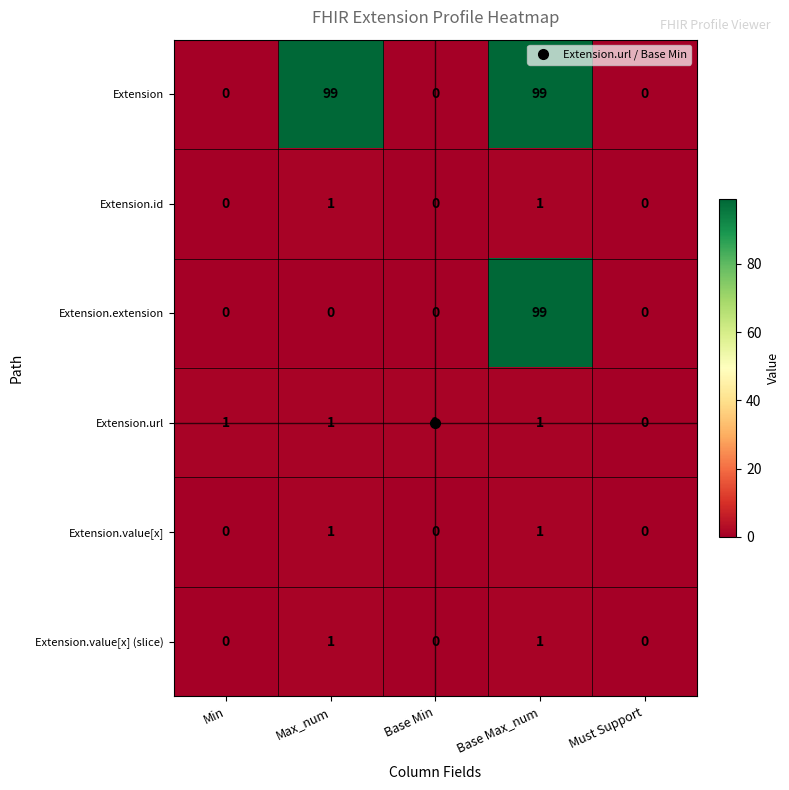

At which label is Extension.url closest to 0?

Must Support